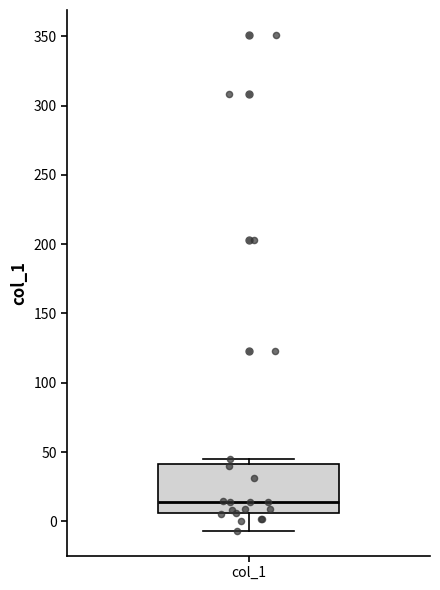

Read this box plot against the y-axis: the position of the median line, the range covered by the box, and the ends of both whiskers. The values are not printed on the chart, so give them approximately, as read against the axis.

median 15, box 5 to 40, whiskers -5 to 45